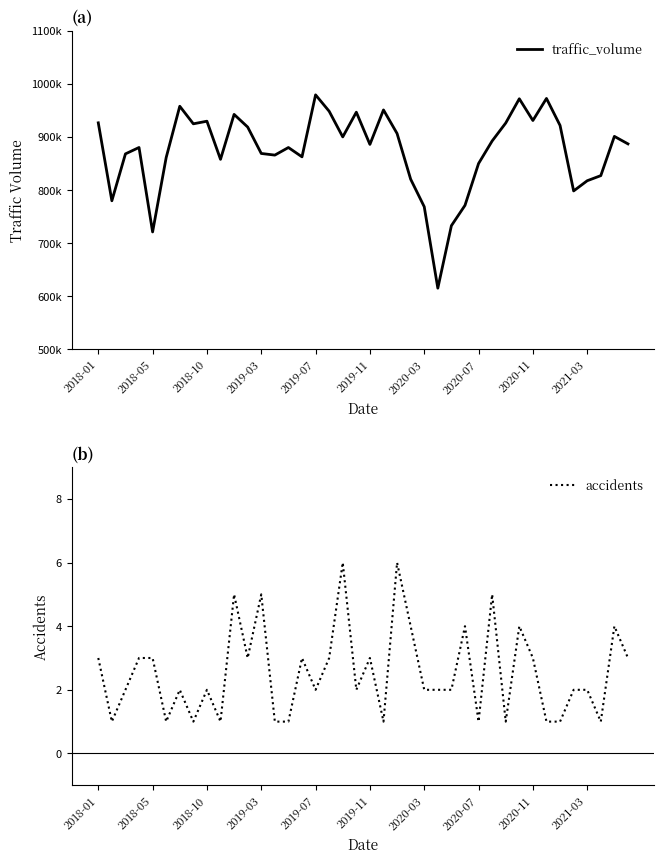

Is it true that accidents equals 3 at 2018-01?

True